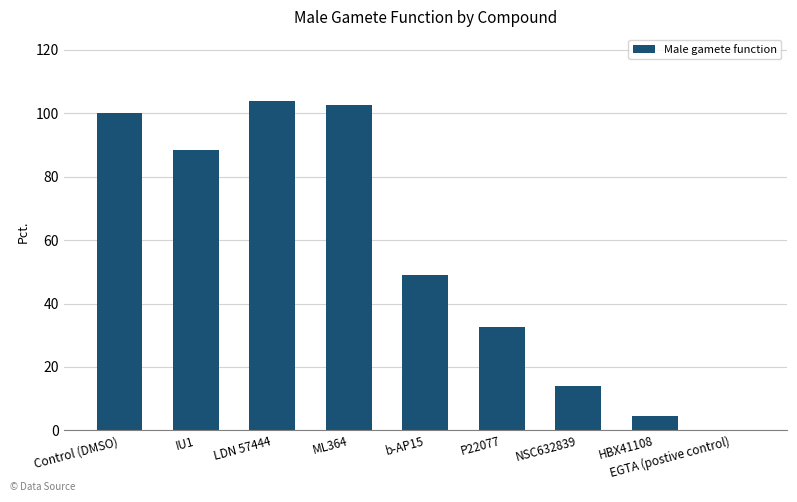

What value does the data have at NSC632839?

14.0